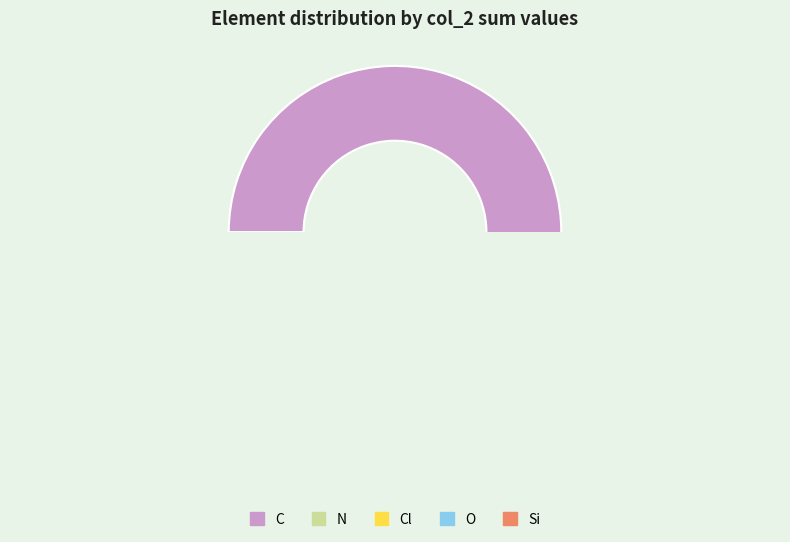

To the nearest percent, what is the average slice percentage?

20%